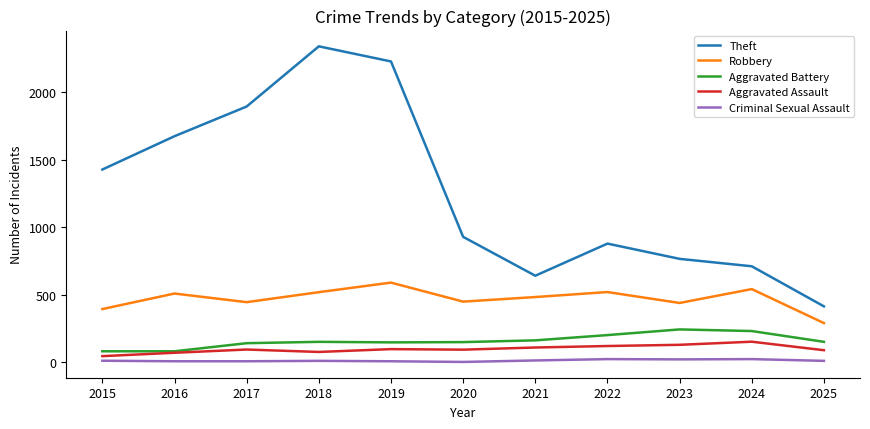

Which series has the widest spread of values?

Theft